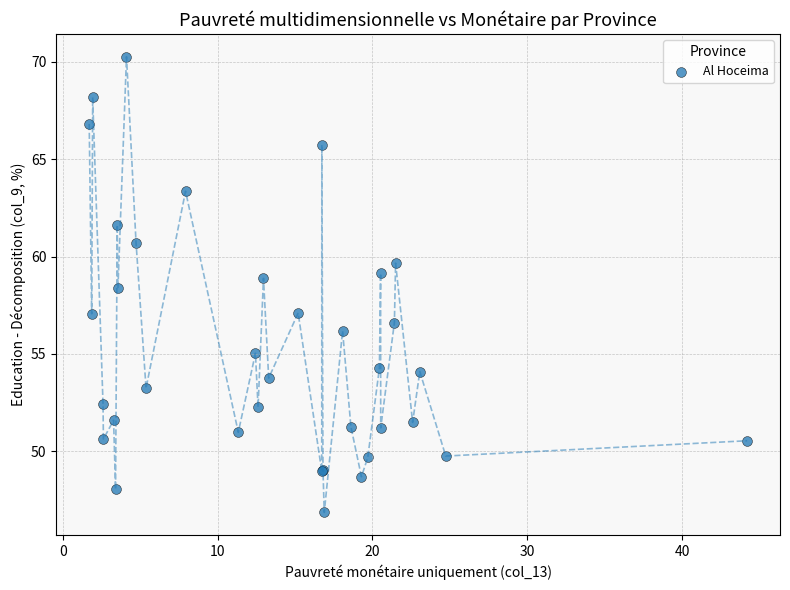

What is the difference between the maximum and minimum values?

23.4